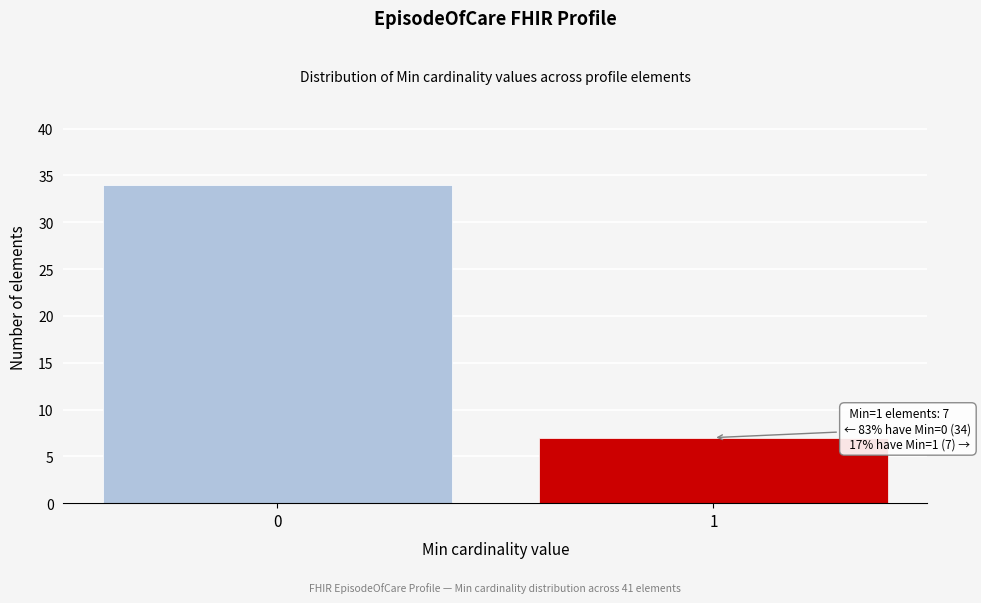

Reading left to right, transcribe all the data shown in this chart.

0=34	1=7